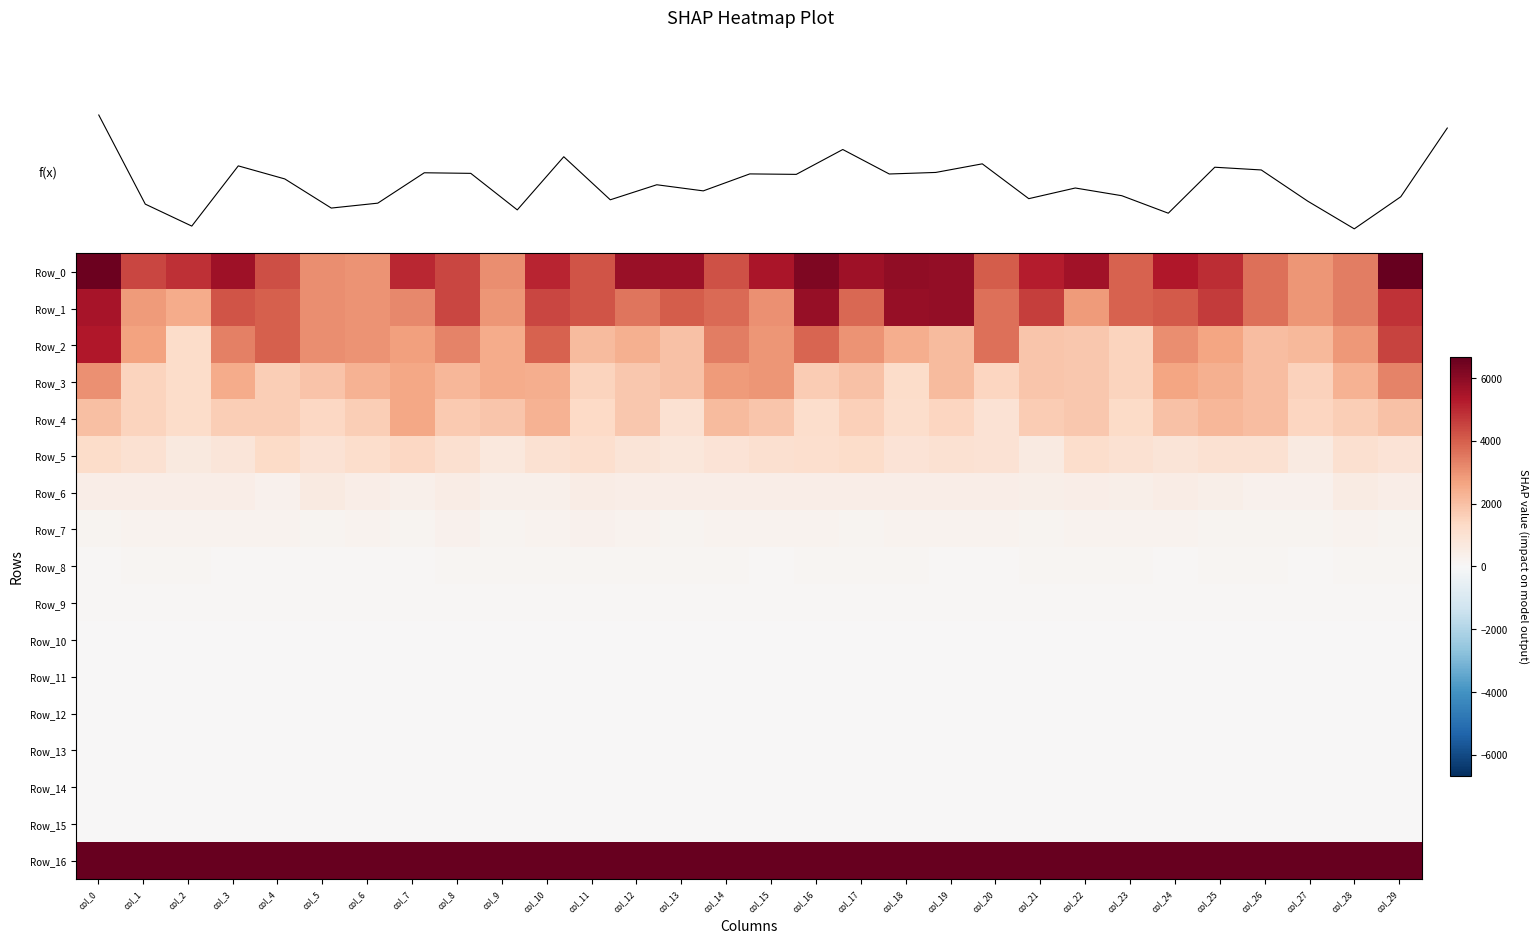

Reading right to left, list all the values displayed in this chart.

Row_0: col_29=6668.4	col_28=3400.5	col_27=2935.1	col_26=3683.7	col_25=4931.4	col_24=5314.3	col_23=3927.7	col_22=5603.7	col_21=5238.5	col_20=4051.3	col_19=5836.0	col_18=5900.9	col_17=5674.5	col_16=6223.0	col_15=5423.8	col_14=4224.3	col_13=5725.2	col_12=5733.2	col_11=4180.7	col_10=5092.6	col_9=3124.8	col_8=4456.1	col_7=5028.7	col_6=2990.3	col_5=3098.3	col_4=4288.5	col_3=5662.6	col_2=4847.7	col_1=4476.0	col_0=6552.2
Row_1: col_29=4823.5	col_28=3400.5	col_27=2935.1	col_26=3683.7	col_25=4656.6	col_24=4097.6	col_23=3927.7	col_22=2843.4	col_21=4604.9	col_20=3653.0	col_19=5836.0	col_18=5809.8	col_17=3817.5	col_16=5791.9	col_15=3025.0	col_14=3757.3	col_13=4043.6	col_12=3587.5	col_11=4180.7	col_10=4432.1	col_9=2938.7	col_8=4456.1	col_7=3208.5	col_6=2990.3	col_5=3098.3	col_4=4010.7	col_3=4197.1	col_2=2494.7	col_1=2854.2	col_0=5491.9
Row_2: col_29=4504.2	col_28=2886.2	col_27=2170.1	col_26=2058.8	col_25=2631.7	col_24=3086.1	col_23=1470.5	col_22=1780.5	col_21=1857.2	col_20=3653.0	col_19=2119.6	col_18=2410.0	col_17=2981.4	col_16=3870.3	col_15=2960.8	col_14=3391.7	col_13=1952.8	col_12=2348.0	col_11=2117.4	col_10=3941.6	col_9=2467.3	col_8=3298.3	col_7=2747.7	col_6=2990.3	col_5=3098.3	col_4=4010.7	col_3=3343.7	col_2=1225.4	col_1=2658.8	col_0=5317.4
Row_3: col_29=3310.5	col_28=2333.4	col_27=1512.6	col_26=2058.8	col_25=2382.7	col_24=2609.6	col_23=1470.5	col_22=1780.5	col_21=1857.2	col_20=1408.4	col_19=2119.6	col_18=1210.7	col_17=1929.2	col_16=1715.7	col_15=2919.2	col_14=2838.9	col_13=1952.8	col_12=1792.7	col_11=1477.7	col_10=2401.0	col_9=2467.3	col_8=2220.6	col_7=2591.5	col_6=2331.3	col_5=1877.1	col_4=1639.8	col_3=2452.8	col_2=1225.4	col_1=1494.3	col_0=3038.0
Row_4: col_29=1962.1	col_28=1622.7	col_27=1418.5	col_26=2058.8	col_25=2193.0	col_24=1946.9	col_23=1280.1	col_22=1780.5	col_21=1669.4	col_20=946.2	col_19=1420.8	col_18=1184.7	col_17=1614.7	col_16=1168.8	col_15=1827.8	col_14=2093.8	col_13=1029.4	col_12=1792.7	col_11=1332.2	col_10=2326.8	col_9=1845.1	col_8=1753.8	col_7=2591.5	col_6=1660.6	col_5=1363.3	col_4=1639.8	col_3=1655.7	col_2=1225.4	col_1=1494.3	col_0=2017.9
Row_5: col_29=937.4	col_28=1084.5	col_27=599.4	col_26=1021.8	col_25=995.0	col_24=869.5	col_23=1040.6	col_22=1176.9	col_21=613.9	col_20=946.2	col_19=1021.0	col_18=906.8	col_17=1249.1	col_16=1113.6	col_15=1048.1	col_14=909.6	col_13=772.7	col_12=864.4	col_11=1121.7	col_10=1022.8	col_9=709.0	col_8=1053.4	col_7=1384.5	col_6=1195.4	col_5=951.9	col_4=1289.1	col_3=819.7	col_2=666.3	col_1=1030.2	col_0=1212.2
Row_6: col_29=433.1	col_28=534.2	col_27=305.2	col_26=294.7	col_25=378.9	col_24=497.7	col_23=405.3	col_22=426.6	col_21=380.1	col_20=425.3	col_19=451.4	col_18=438.4	col_17=457.1	col_16=433.9	col_15=468.6	col_14=462.5	col_13=464.4	col_12=432.5	col_11=474.2	col_10=315.5	col_9=333.7	col_8=481.5	col_7=325.4	col_6=418.7	col_5=604.5	col_4=312.4	col_3=430.9	col_2=462.2	col_1=460.0	col_0=424.0
Row_7: col_29=167.9	col_28=238.1	col_27=203.7	col_26=165.0	col_25=191.4	col_24=232.7	col_23=219.1	col_22=213.2	col_21=193.9	col_20=229.8	col_19=216.6	col_18=225.2	col_17=193.2	col_16=217.6	col_15=227.3	col_14=226.6	col_13=178.5	col_12=215.9	col_11=278.1	col_10=236.8	col_9=181.2	col_8=271.4	col_7=186.7	col_6=234.4	col_5=207.0	col_4=217.7	col_3=244.0	col_2=212.2	col_1=238.1	col_0=177.9
Row_8: col_29=110.1	col_28=105.0	col_27=98.0	col_26=105.1	col_25=108.7	col_24=104.0	col_23=109.6	col_22=110.1	col_21=117.4	col_20=89.8	col_19=101.4	col_18=112.3	col_17=117.6	col_16=109.2	col_15=89.2	col_14=136.2	col_13=111.3	col_12=117.0	col_11=116.7	col_10=110.0	col_9=130.0	col_8=105.9	col_7=97.1	col_6=103.8	col_5=96.6	col_4=102.0	col_3=96.3	col_2=110.8	col_1=106.4	col_0=103.2
Row_9: col_29=57.4	col_28=57.1	col_27=57.2	col_26=58.4	col_25=54.3	col_24=55.9	col_23=53.8	col_22=57.8	col_21=62.1	col_20=54.4	col_19=54.8	col_18=59.9	col_17=57.9	col_16=63.6	col_15=61.7	col_14=59.7	col_13=58.4	col_12=57.6	col_11=57.1	col_10=55.9	col_9=61.1	col_8=62.7	col_7=57.3	col_6=59.7	col_5=58.6	col_4=55.1	col_3=56.6	col_2=58.5	col_1=62.1	col_0=56.7
Row_10: col_29=49.3	col_28=45.3	col_27=45.3	col_26=45.4	col_25=45.2	col_24=45.7	col_23=45.2	col_22=46.4	col_21=47.1	col_20=45.7	col_19=45.1	col_18=45.7	col_17=45.9	col_16=45.3	col_15=46.0	col_14=46.1	col_13=45.7	col_12=46.8	col_11=45.7	col_10=45.4	col_9=46.3	col_8=46.2	col_7=49.1	col_6=48.4	col_5=45.6	col_4=45.4	col_3=45.3	col_2=45.7	col_1=45.5	col_0=45.2
Row_11: col_29=49.1	col_28=44.9	col_27=44.9	col_26=44.9	col_25=44.9	col_24=44.9	col_23=44.9	col_22=44.9	col_21=44.9	col_20=44.9	col_19=44.9	col_18=44.9	col_17=44.9	col_16=44.9	col_15=44.9	col_14=44.9	col_13=44.9	col_12=44.9	col_11=44.9	col_10=44.9	col_9=44.9	col_8=44.9	col_7=44.9	col_6=44.9	col_5=44.9	col_4=44.9	col_3=44.9	col_2=44.9	col_1=44.9	col_0=44.9
Row_12: col_29=49.1	col_28=44.9	col_27=44.9	col_26=44.9	col_25=44.9	col_24=44.9	col_23=44.9	col_22=44.9	col_21=44.9	col_20=44.9	col_19=44.9	col_18=44.9	col_17=44.9	col_16=44.9	col_15=44.9	col_14=44.9	col_13=44.9	col_12=44.9	col_11=44.9	col_10=44.9	col_9=44.9	col_8=44.9	col_7=44.9	col_6=44.9	col_5=44.9	col_4=44.9	col_3=44.9	col_2=44.9	col_1=44.9	col_0=44.9
Row_13: col_29=49.1	col_28=44.9	col_27=44.9	col_26=44.9	col_25=44.9	col_24=44.9	col_23=44.9	col_22=44.9	col_21=44.9	col_20=44.9	col_19=44.9	col_18=44.9	col_17=44.9	col_16=44.9	col_15=44.9	col_14=44.9	col_13=44.9	col_12=44.9	col_11=44.9	col_10=44.9	col_9=44.9	col_8=44.9	col_7=44.9	col_6=44.9	col_5=44.9	col_4=44.9	col_3=44.9	col_2=44.9	col_1=44.9	col_0=44.9
Row_14: col_29=49.1	col_28=44.9	col_27=44.9	col_26=44.9	col_25=44.9	col_24=44.9	col_23=44.9	col_22=44.9	col_21=44.9	col_20=44.9	col_19=44.9	col_18=44.9	col_17=44.9	col_16=44.9	col_15=44.9	col_14=44.9	col_13=44.9	col_12=44.9	col_11=44.9	col_10=44.9	col_9=44.9	col_8=44.9	col_7=44.9	col_6=44.9	col_5=44.9	col_4=44.9	col_3=44.9	col_2=44.9	col_1=44.9	col_0=44.9
Row_15: col_29=49.1	col_28=44.9	col_27=44.9	col_26=44.9	col_25=44.9	col_24=44.9	col_23=44.9	col_22=44.9	col_21=44.9	col_20=44.9	col_19=44.9	col_18=44.9	col_17=44.9	col_16=44.9	col_15=44.9	col_14=44.9	col_13=44.9	col_12=44.9	col_11=44.9	col_10=44.9	col_9=44.9	col_8=44.9	col_7=44.9	col_6=44.9	col_5=44.9	col_4=44.9	col_3=44.9	col_2=44.9	col_1=44.9	col_0=44.9
Row_16: col_29=1000000.0	col_28=1000000.0	col_27=1000000.0	col_26=1000000.0	col_25=1000000.0	col_24=1000000.0	col_23=1000000.0	col_22=1000000.0	col_21=1000000.0	col_20=1000000.0	col_19=1000000.0	col_18=1000000.0	col_17=1000000.0	col_16=1000000.0	col_15=1000000.0	col_14=1000000.0	col_13=1000000.0	col_12=1000000.0	col_11=1000000.0	col_10=1000000.0	col_9=1000000.0	col_8=1000000.0	col_7=1000000.0	col_6=1000000.0	col_5=1000000.0	col_4=1000000.0	col_3=1000000.0	col_2=1000000.0	col_1=1000000.0	col_0=1000000.0